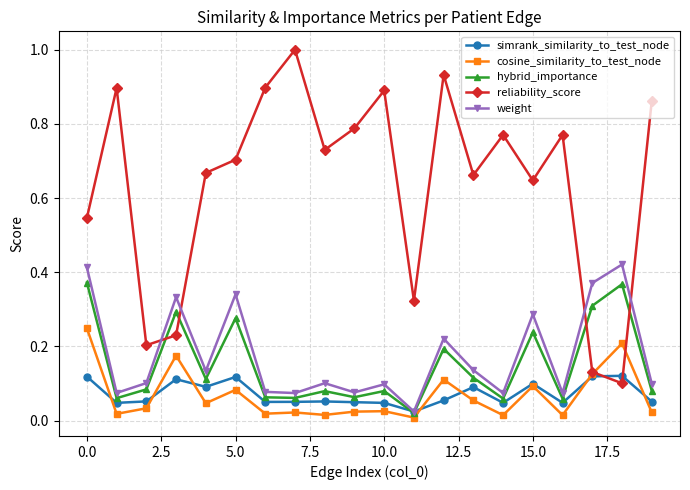

Which series has the widest spread of values?

reliability_score